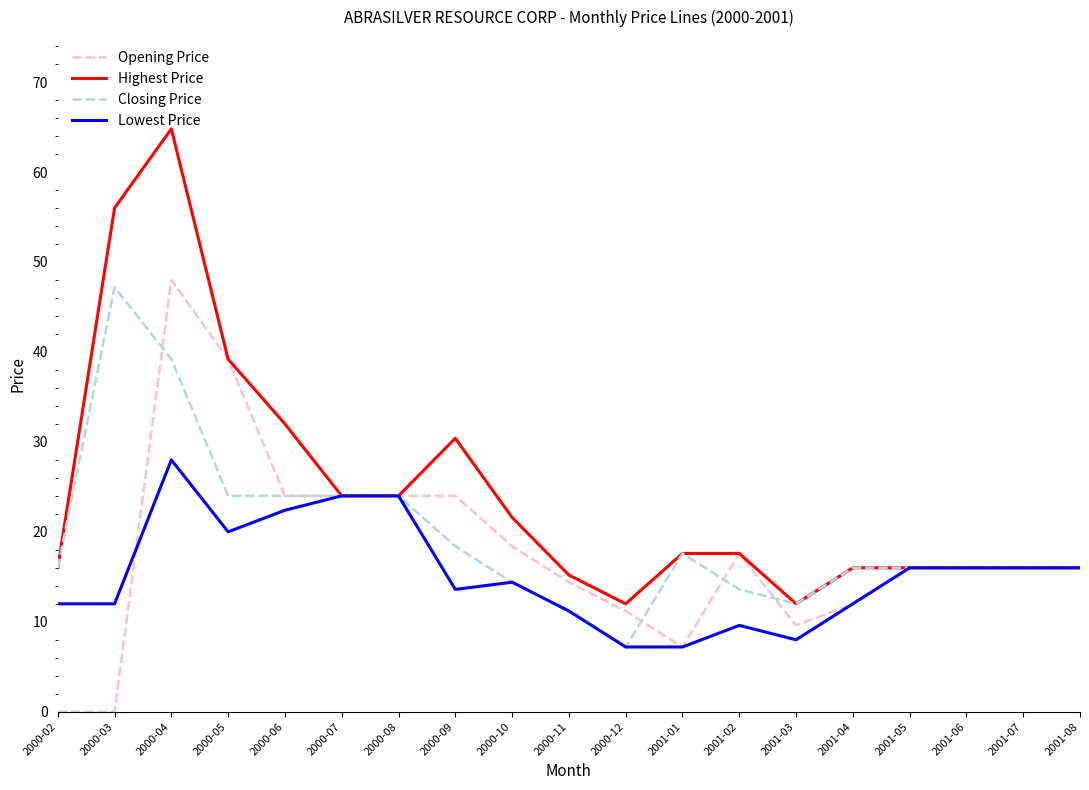

List the series in order of their overall mean, lowest first.

Lowest Price, Opening Price, Closing Price, Highest Price